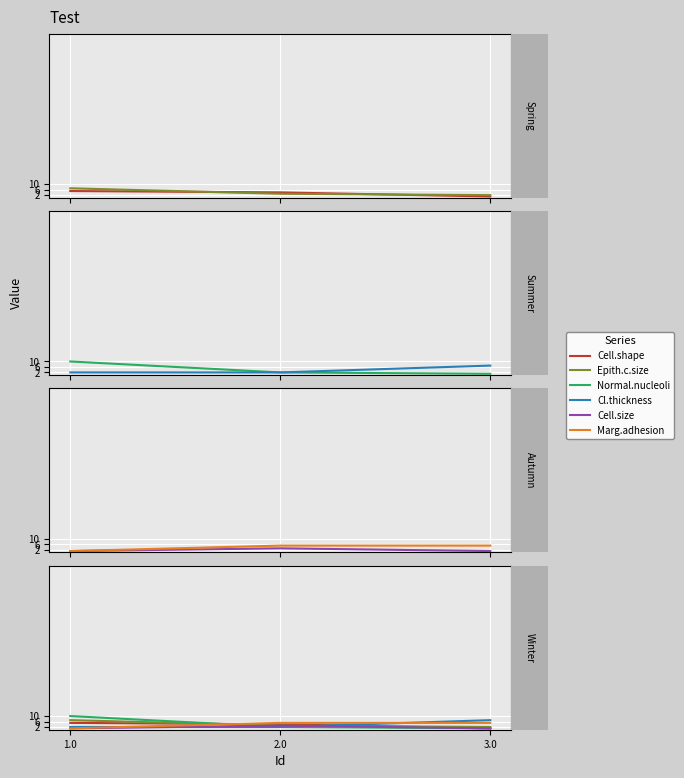

Which series has the widest spread of values?

Normal.nucleoli